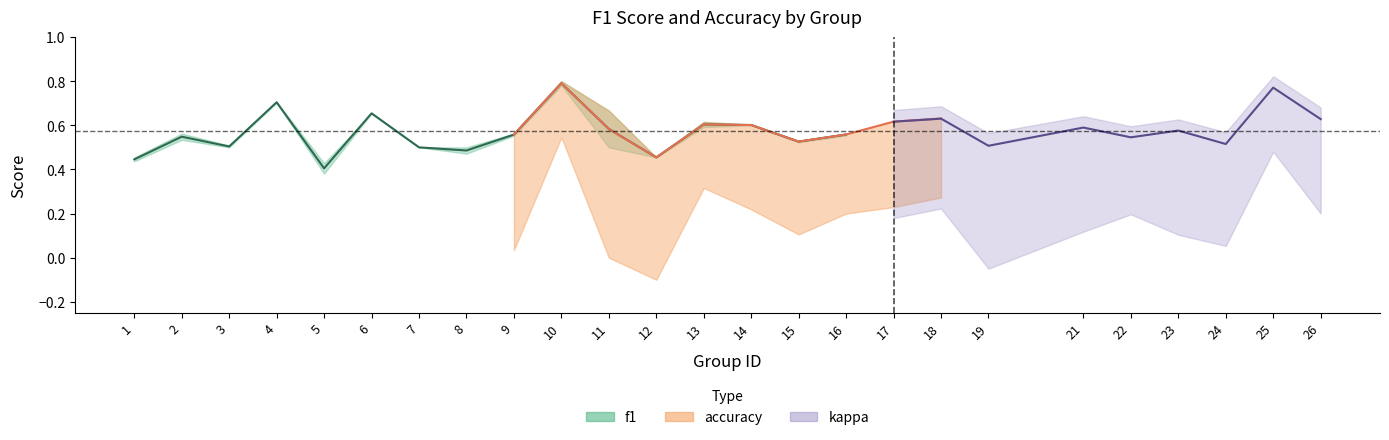

Count the number of categories in the chart.

25